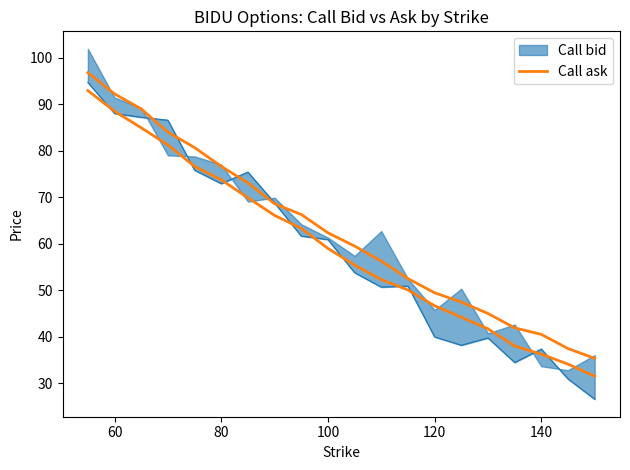

What is the average value?

59.3